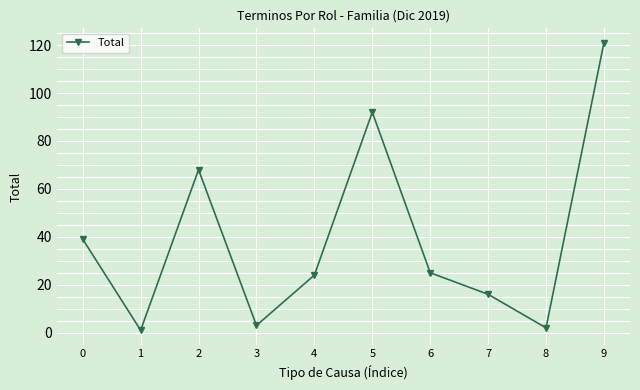

What is the change in value from 8 to 9?

+119